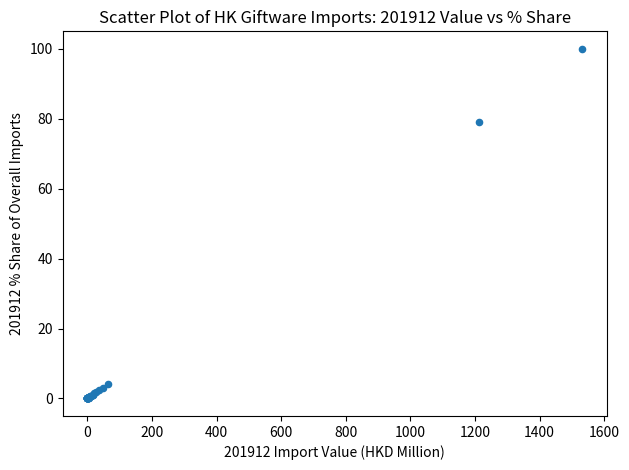

What Y value in the scatter plot is closest to 50?

79.2